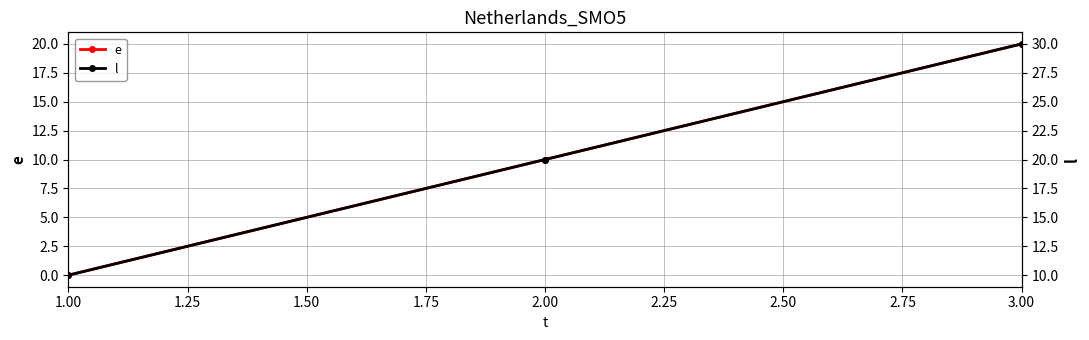

Is it true that e equals 10 at 2.00?

True